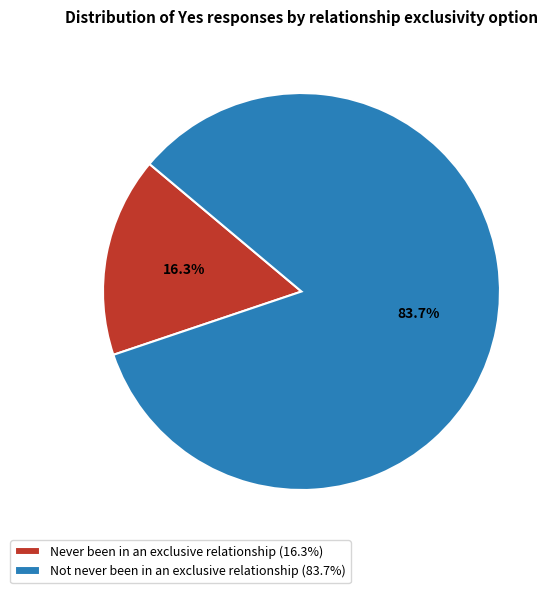

To the nearest percent, what is the average slice percentage?

50%